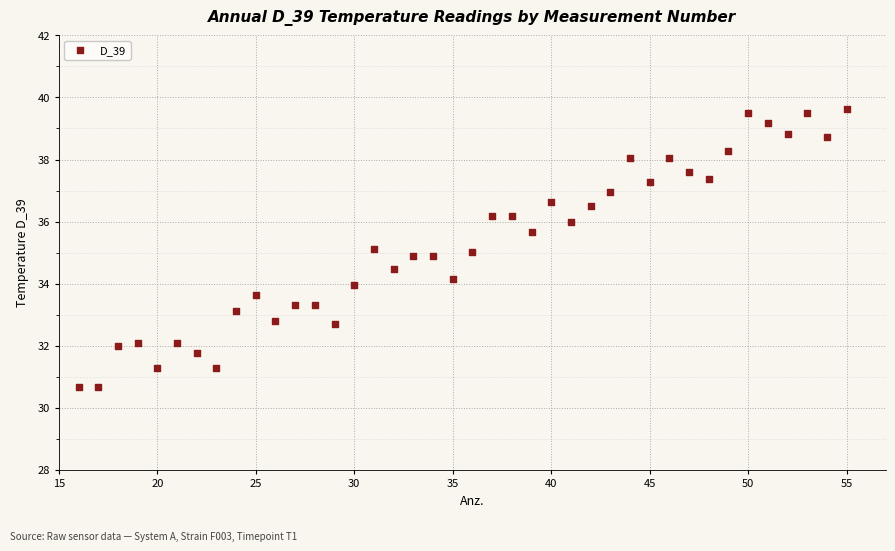

What is the range of Y values (max minus min)?

9.0